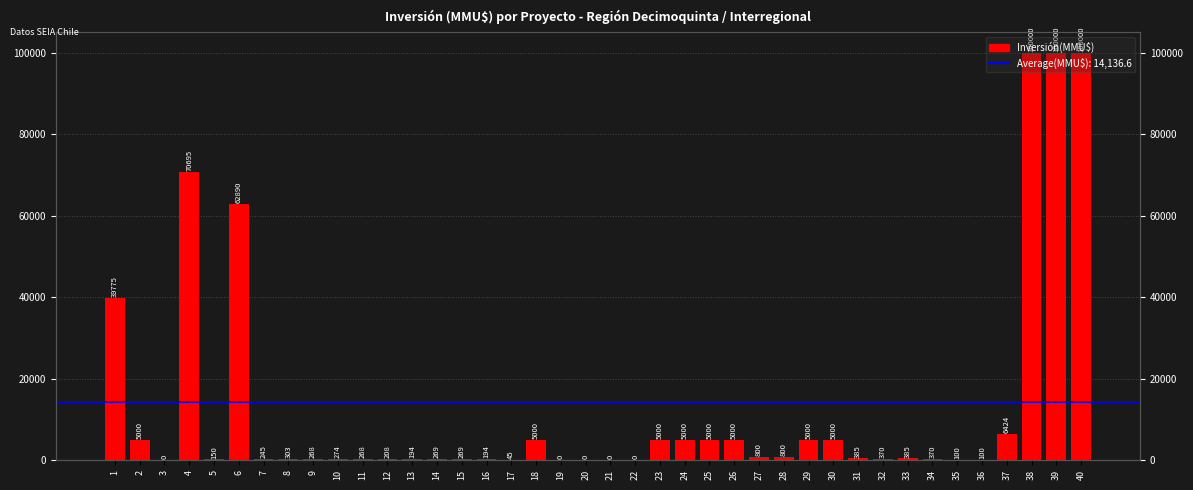

The value at 9 is 268. True or false?

True